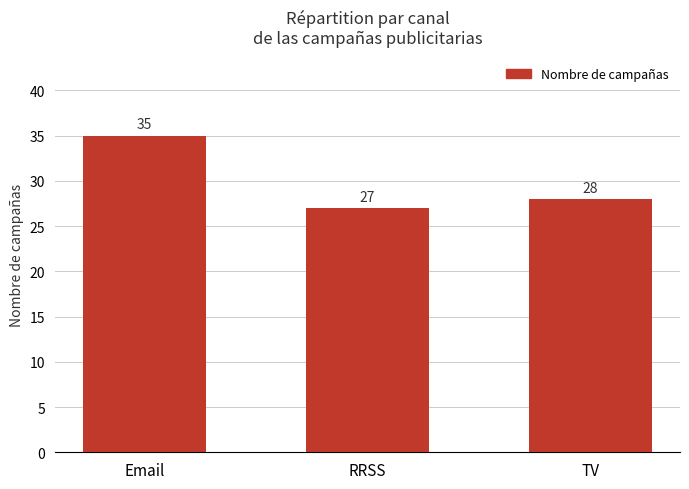

What is the minimum value shown in the chart?

27